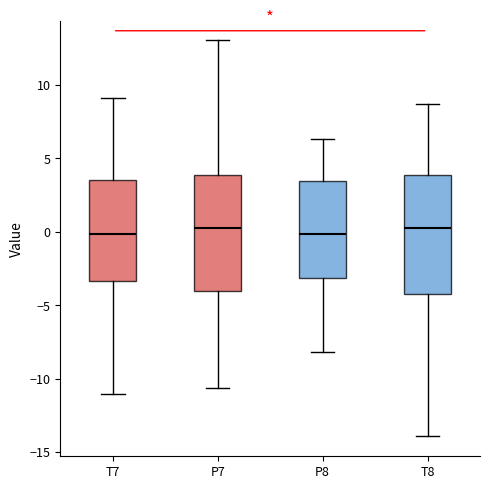

Where does the lower whisker of the box for T7 end on the y-axis? The values are not printed on the chart, so give them approximately, as read against the axis.

-11.0